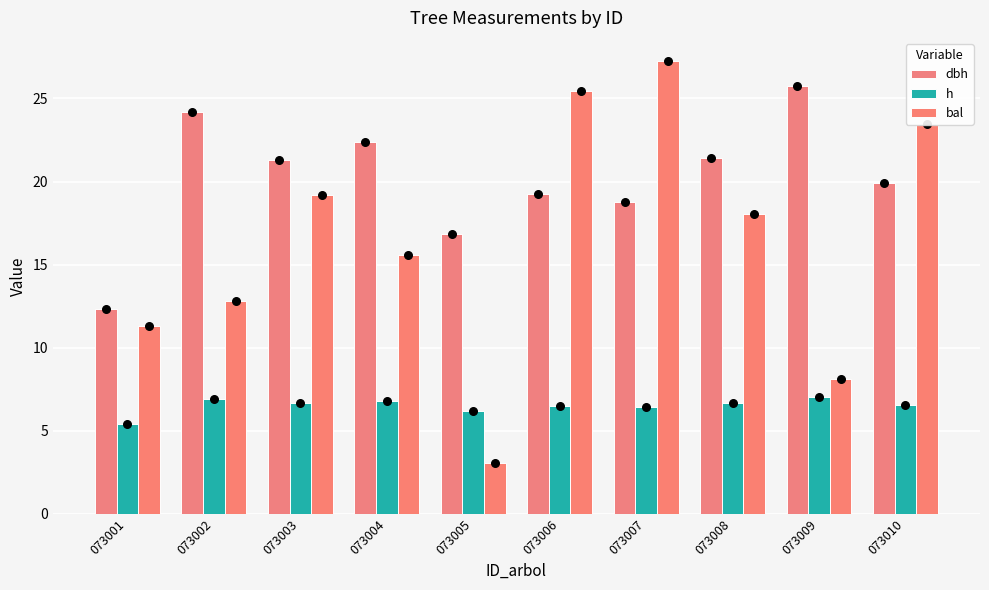

What is the total value across all series at 073006?

51.1